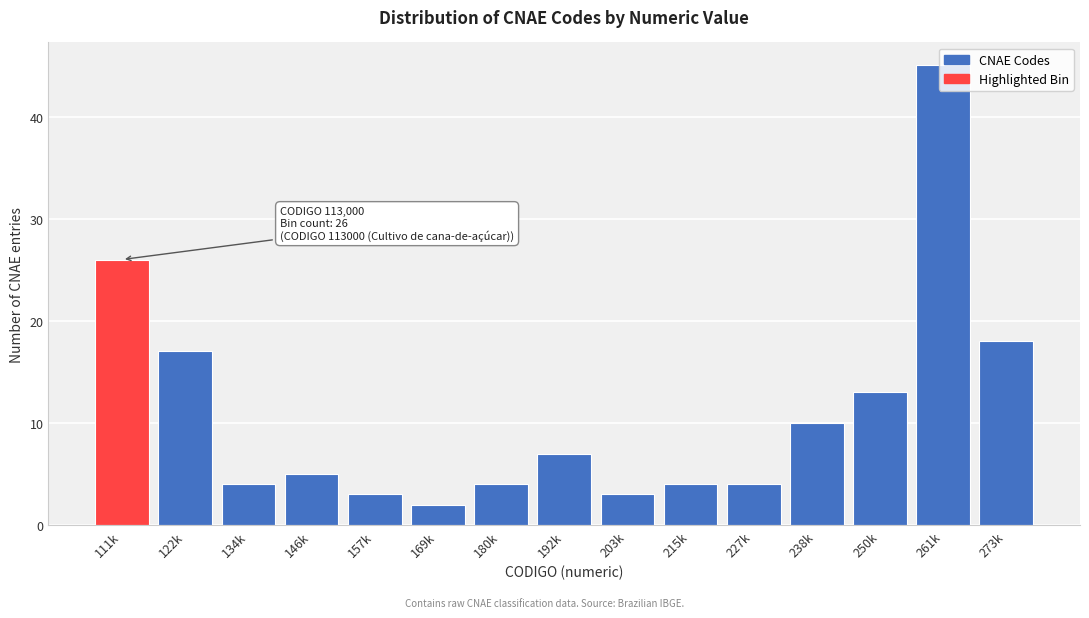

What is the sum of all values?

165